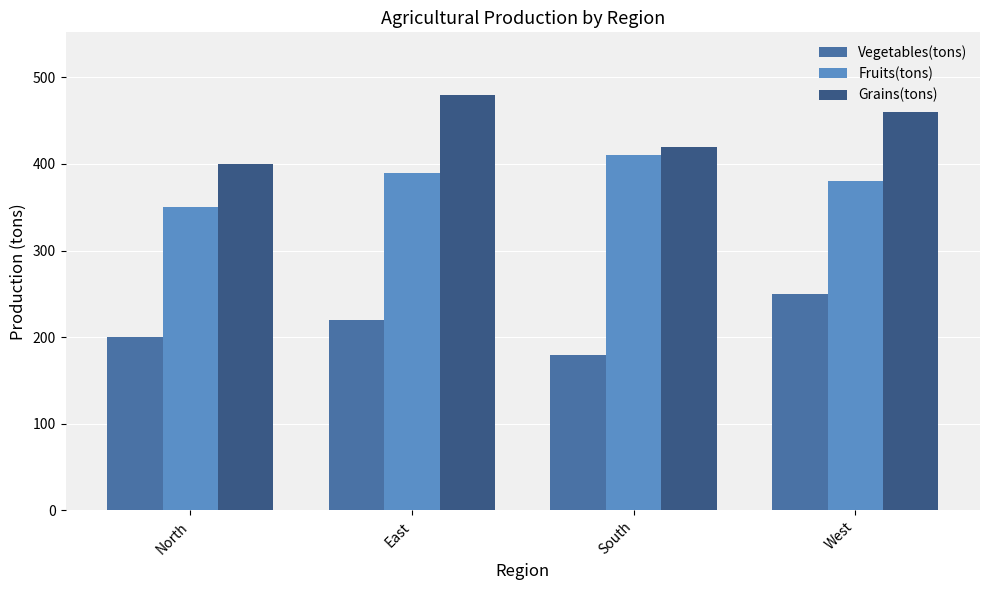

How many values in the Fruits(tons) series are below 390?

2